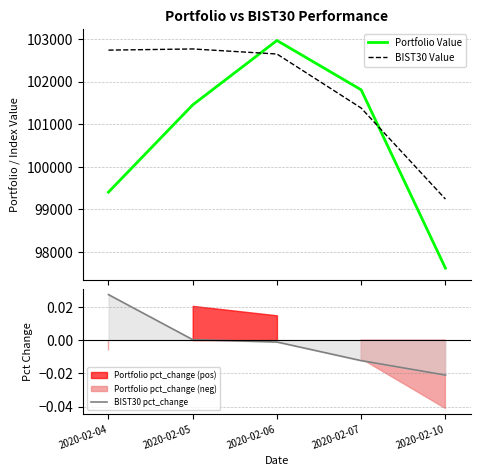

What is the minimum value for Portfolio Value?

97624.0